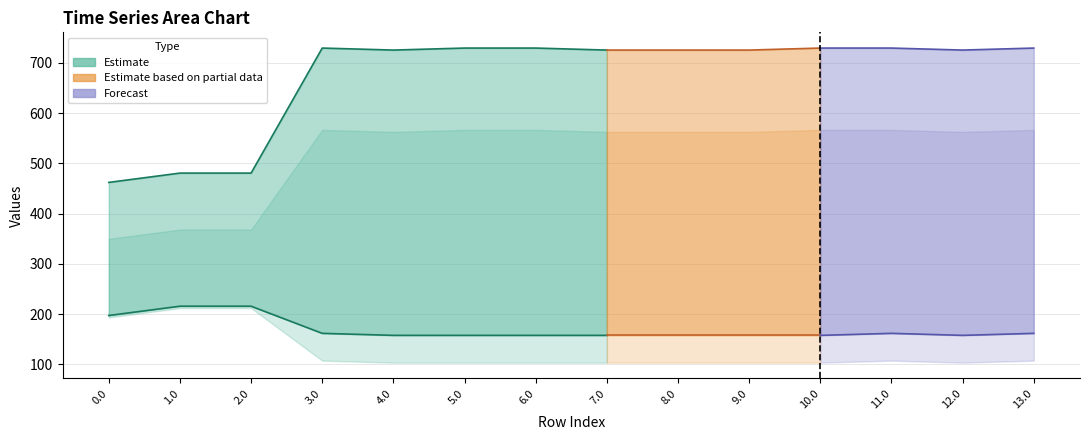

Reading left to right, transcribe all the data shown in this chart.

col_3: 202.1	220.6	220.6	217.1	213.1	217.1	213.1	213.1	213.1	213.1	213.1	217.1	213.1	217.1
col_4: 197.2	215.7	215.7	161.6	157.6	157.6	157.6	157.6	157.6	157.6	157.6	161.6	157.6	161.6
col_5: 193.4	211.9	211.9	107.3	103.3	103.3	103.3	103.3	103.3	103.3	103.3	107.3	103.3	107.3
col_22: 462.2	480.7	480.7	729.7	725.7	729.7	729.7	725.7	725.7	725.7	729.7	729.7	725.7	729.7
col_23: 349.8	368.3	368.3	566.7	562.7	566.7	566.7	562.7	562.7	562.7	566.7	566.7	562.7	566.7